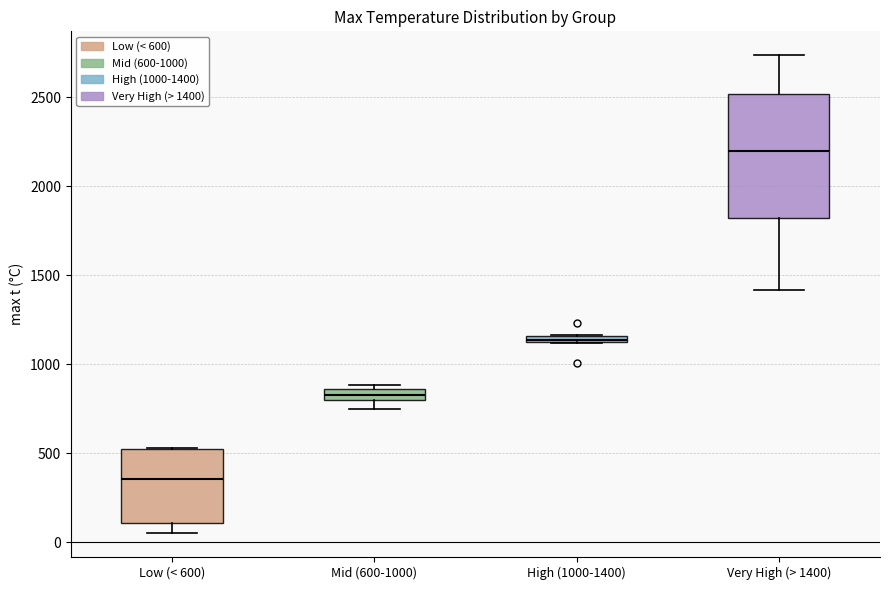

Comparing the boxes themselves (not the whiskers), which one is the tallest?

Very High (> 1400)